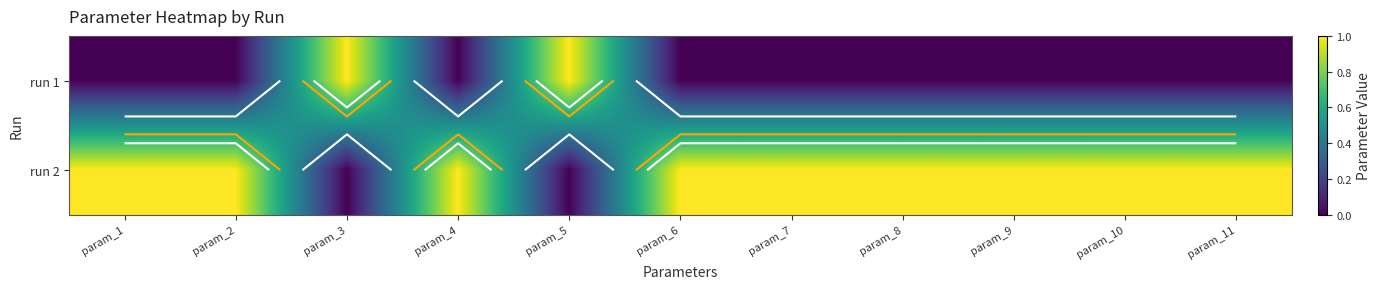

At how many categories does at least one series exceed 0?

11